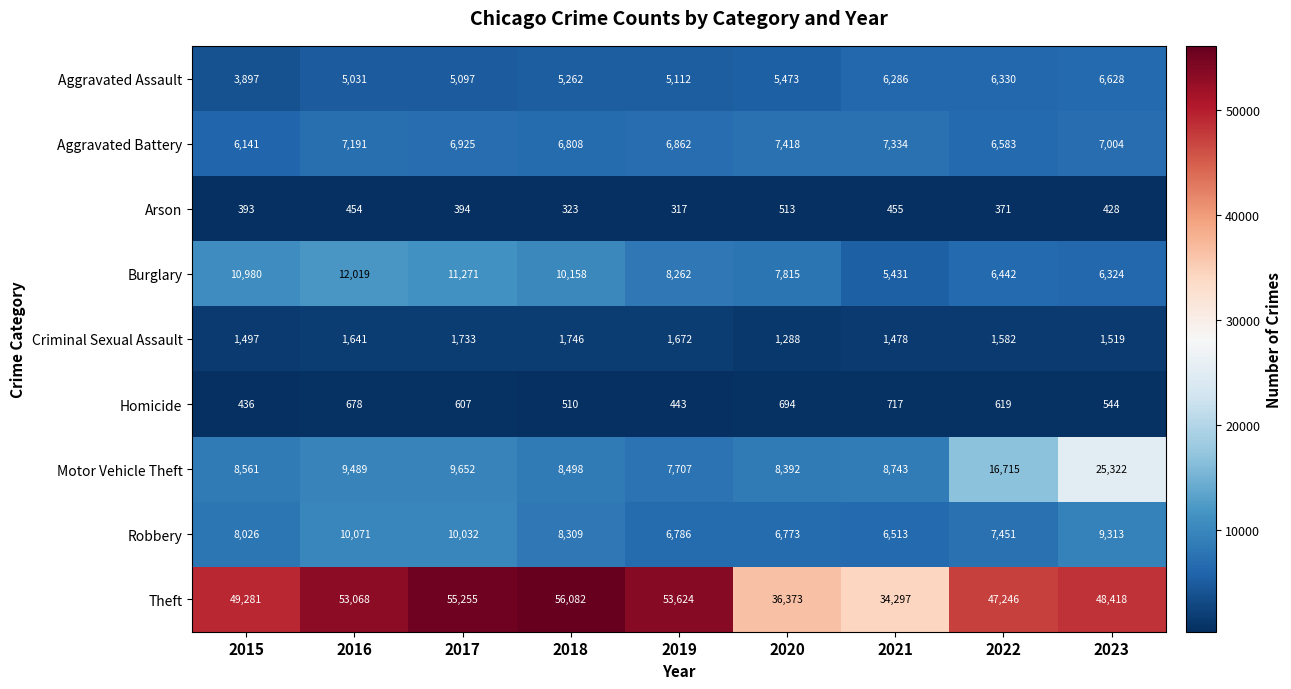

Is it true that Robbery equals 13394 at 2015?

False